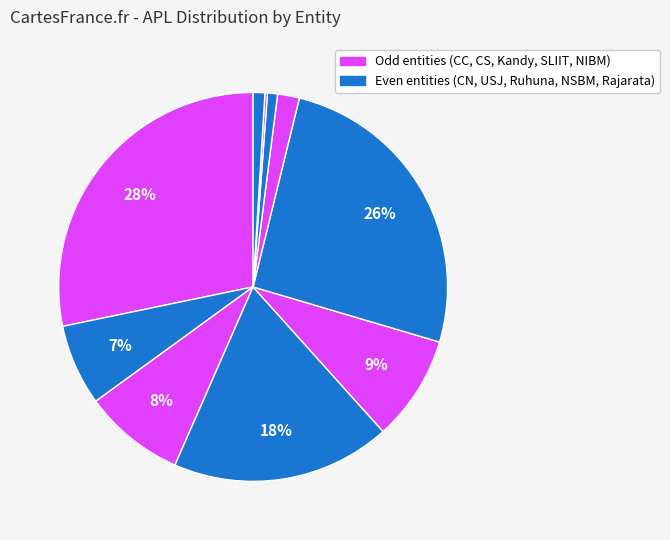

What is the smallest slice in the pie chart?

NIBM